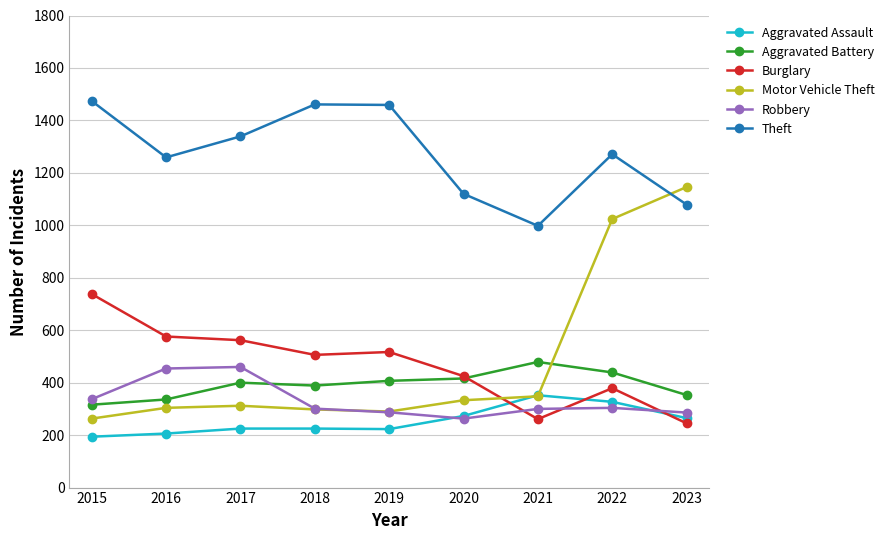

What is the difference between the highest and lowest values at 2020?

857